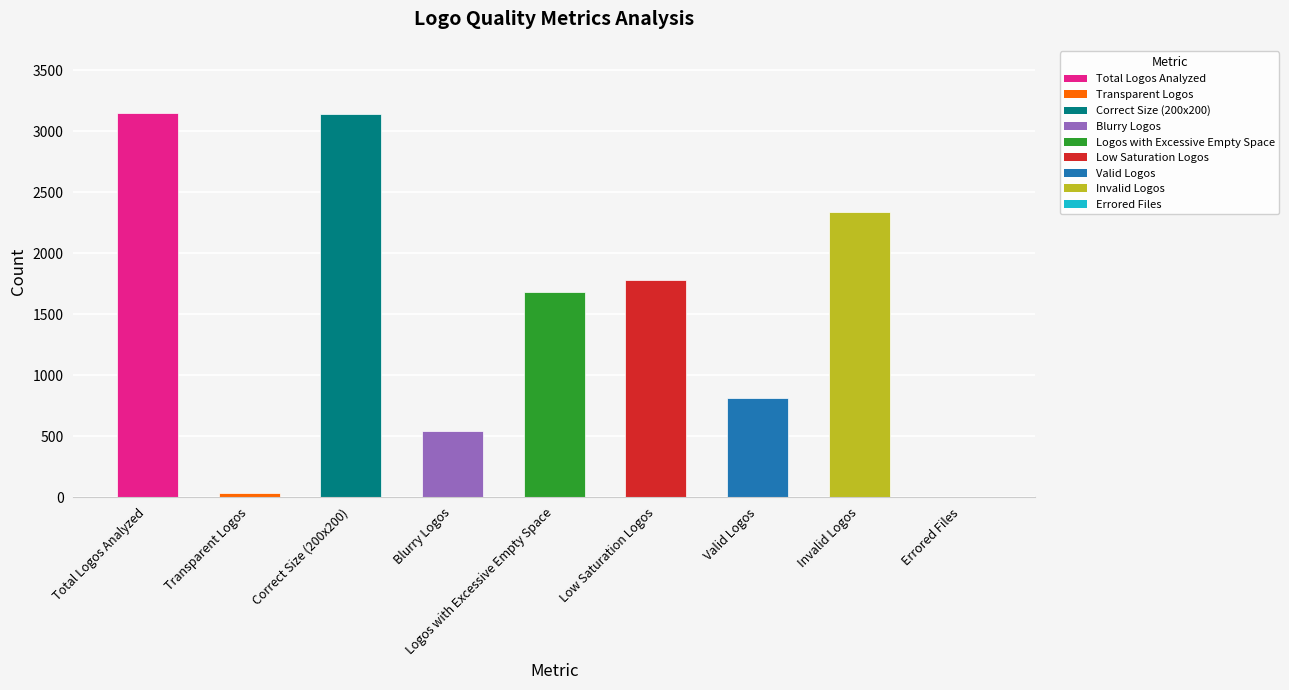

What is the sum of the values at Correct Size (200x200) and Valid Logos?

3949